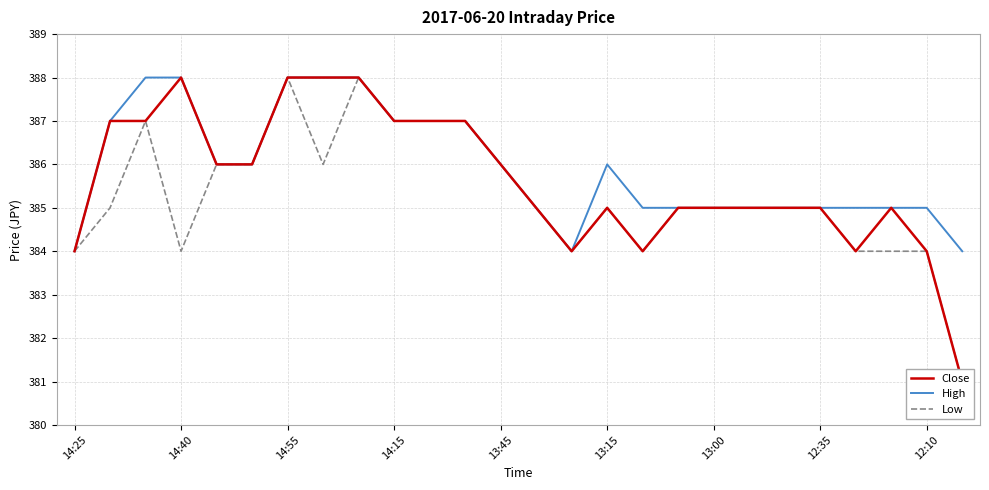

What is the highest value of the High series?

388